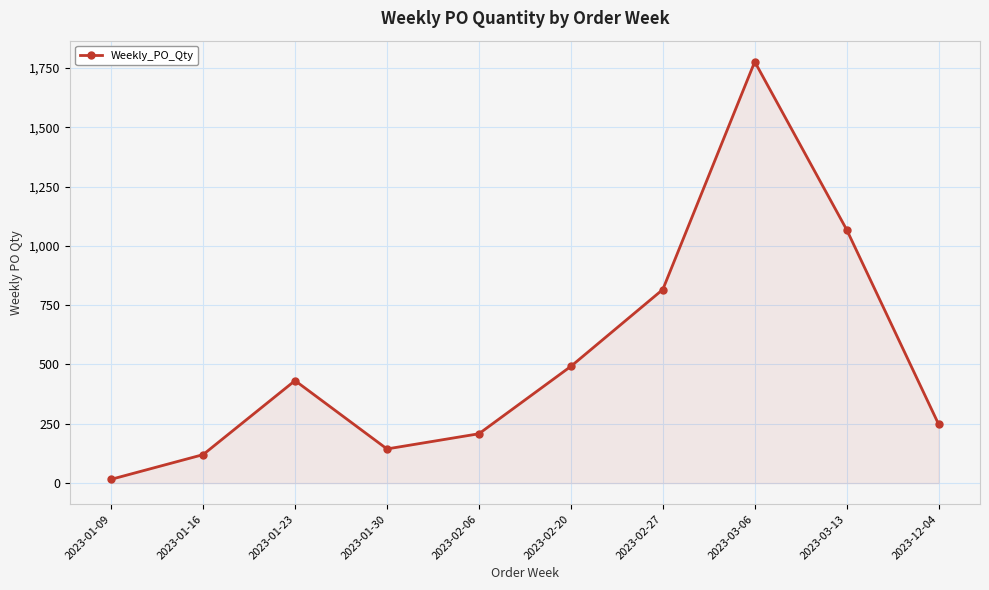

True or false: the data shows 1776 at 2023-03-06.

True